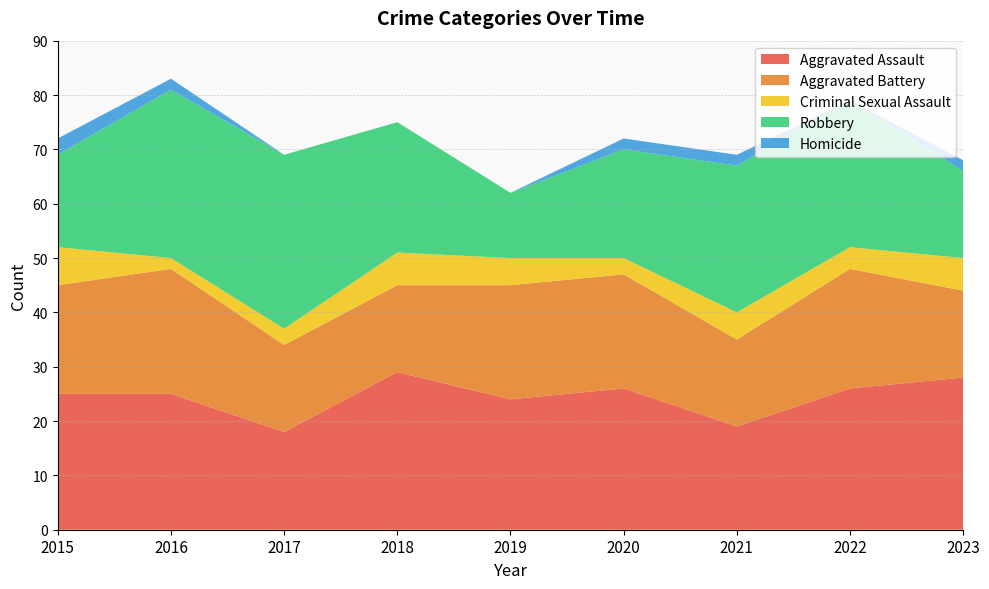

Reading left to right, transcribe all the data shown in this chart.

Aggravated Assault: 2015=25	2016=25	2017=18	2018=29	2019=24	2020=26	2021=19	2022=26	2023=28
Aggravated Battery: 2015=20	2016=23	2017=16	2018=16	2019=21	2020=21	2021=16	2022=22	2023=16
Criminal Sexual Assault: 2015=7	2016=2	2017=3	2018=6	2019=5	2020=3	2021=5	2022=4	2023=6
Robbery: 2015=17	2016=31	2017=32	2018=24	2019=12	2020=20	2021=27	2022=27	2023=16
Homicide: 2015=3	2016=2	2017=0	2018=0	2019=0	2020=2	2021=2	2022=0	2023=2